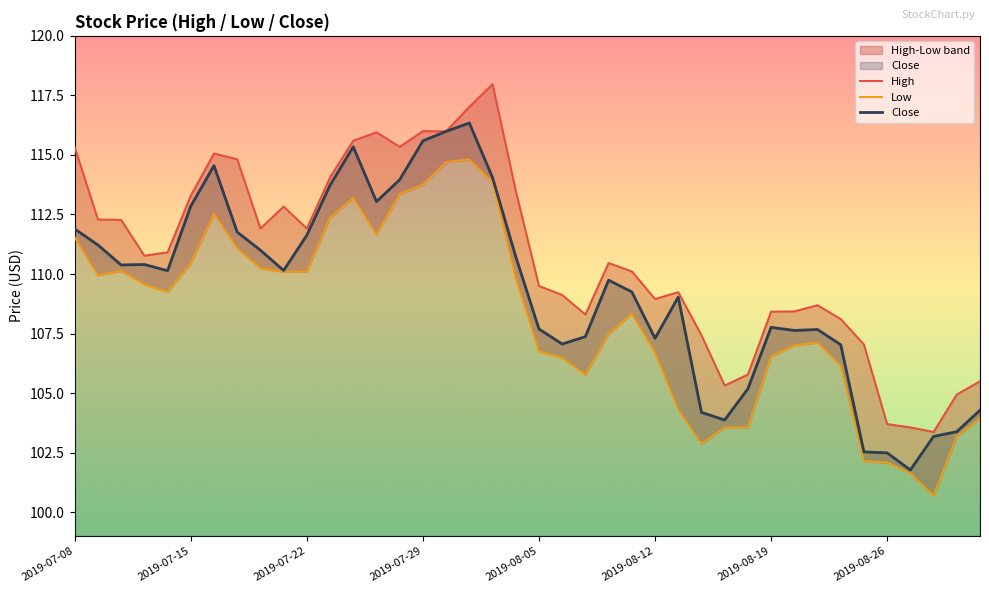

True or false: Close and High cross at least once.

False